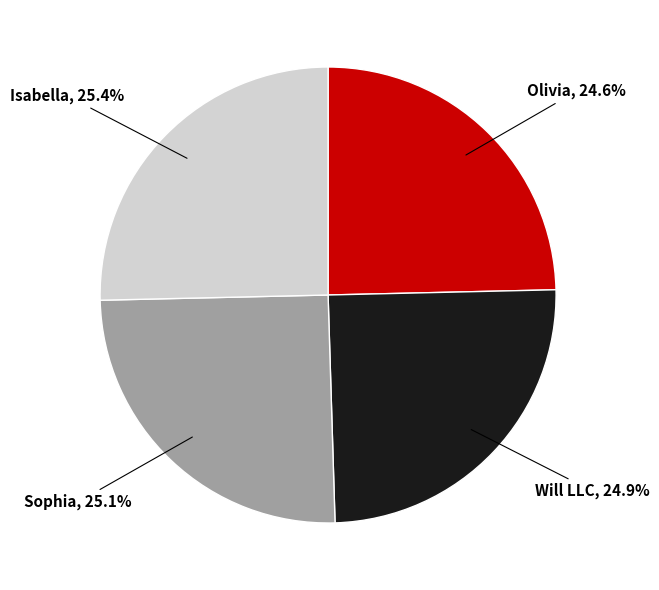

Is there any slice that represents more than half of the pie?

No